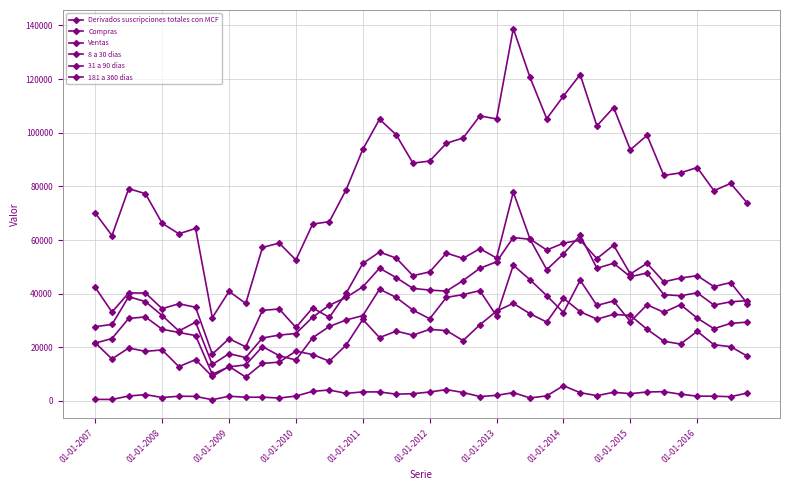

At which label does 8 a 30 dias reach its minimum?

01-01-2016